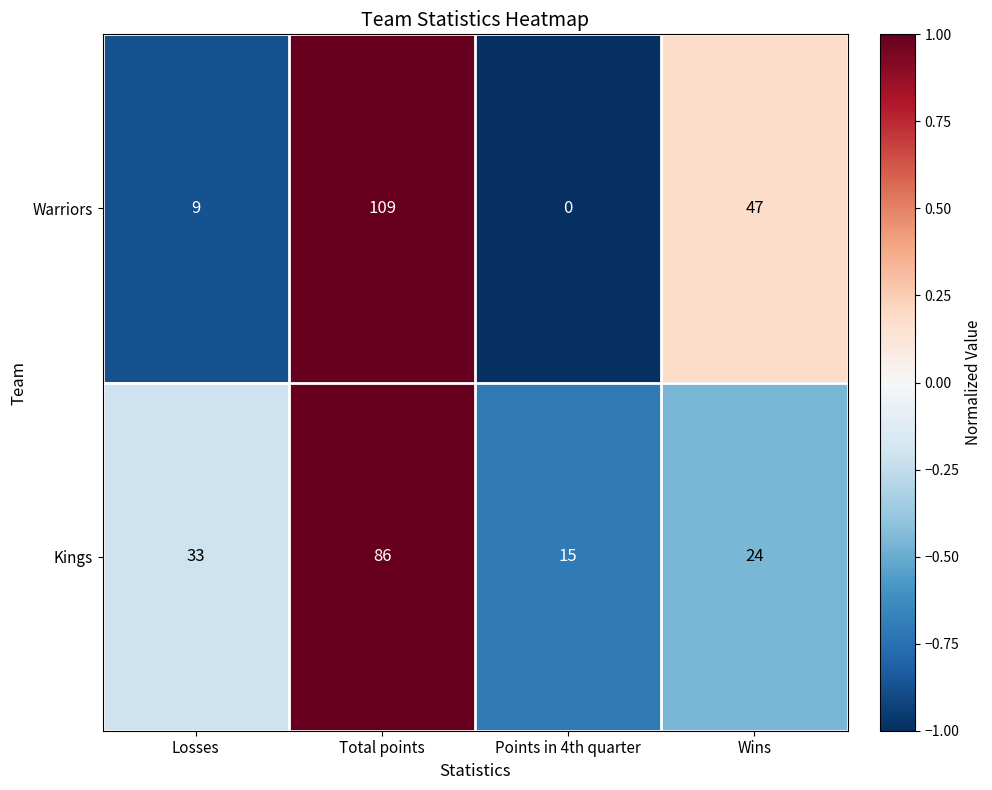

At Points in 4th quarter, list the series in order from smallest to largest.

Warriors, Kings